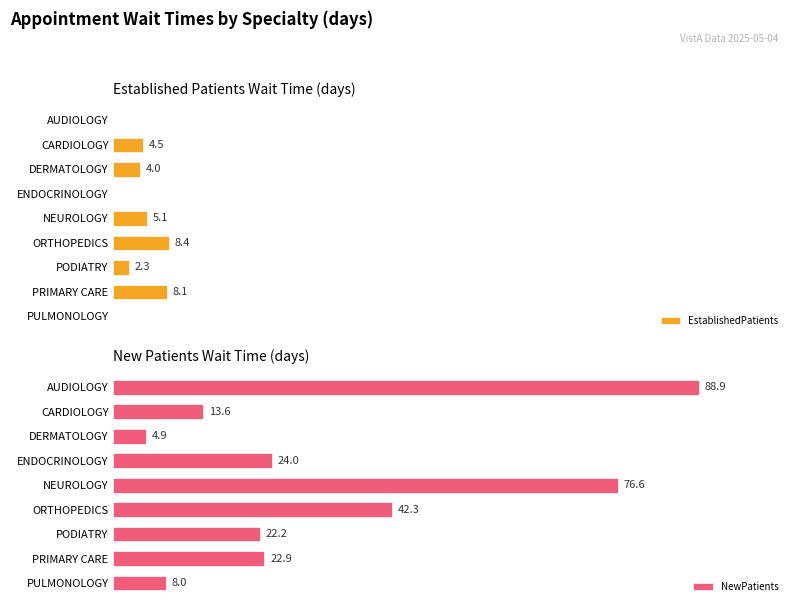

At which label is NewPatients closest to 46?

ORTHOPEDICS